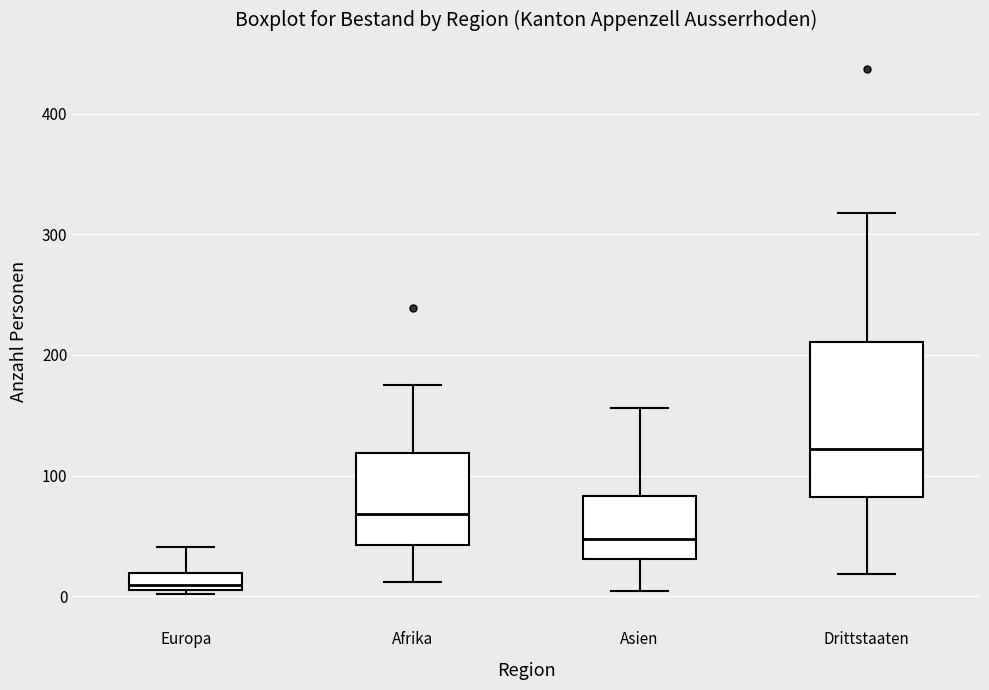

Which box's median line is the lowest?

Europa